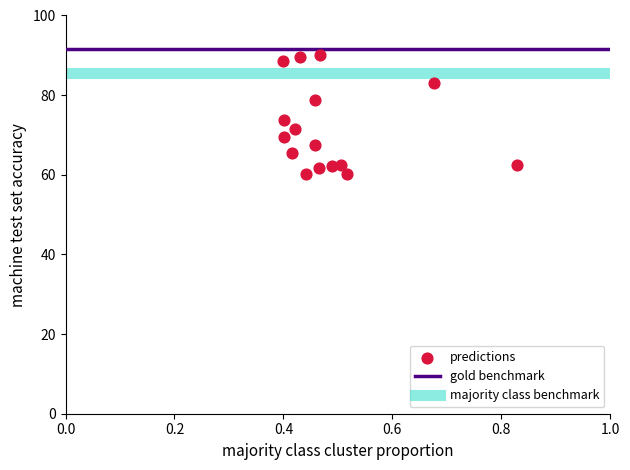

What Y value in the scatter plot is closest to 75?

73.8